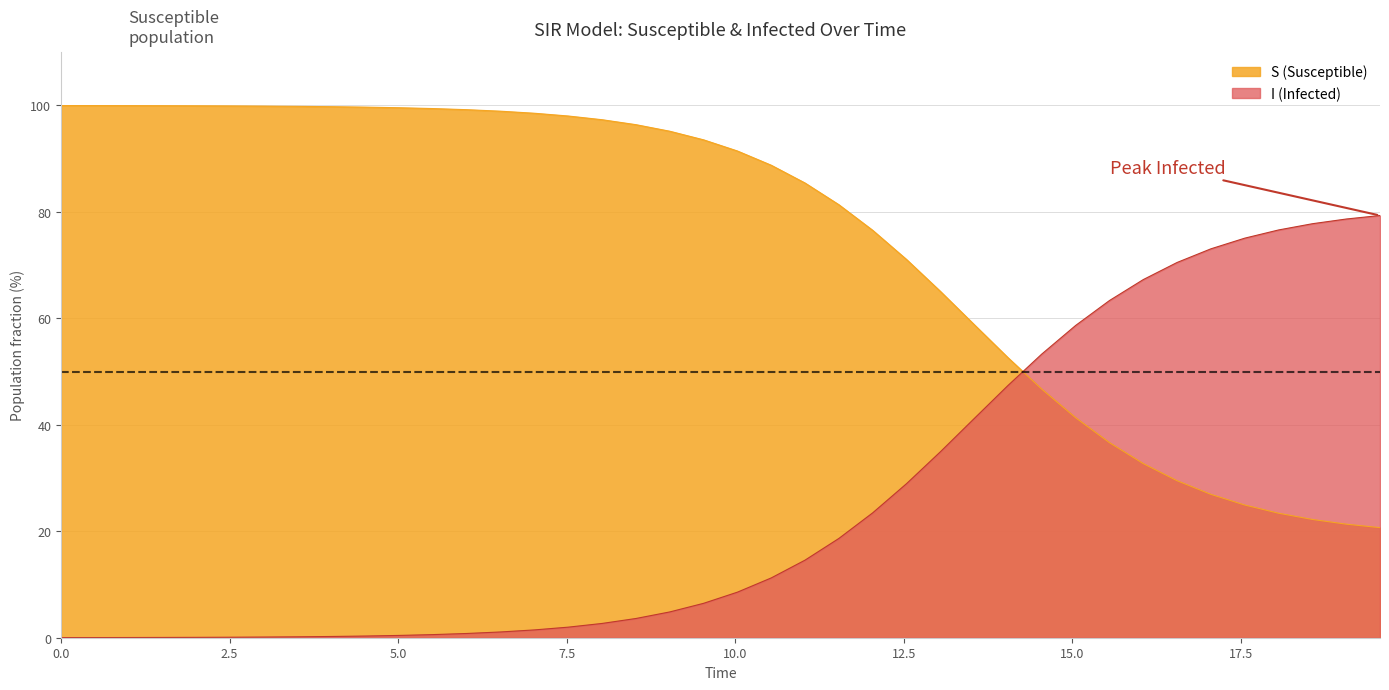

What is the maximum value for I?

79.3